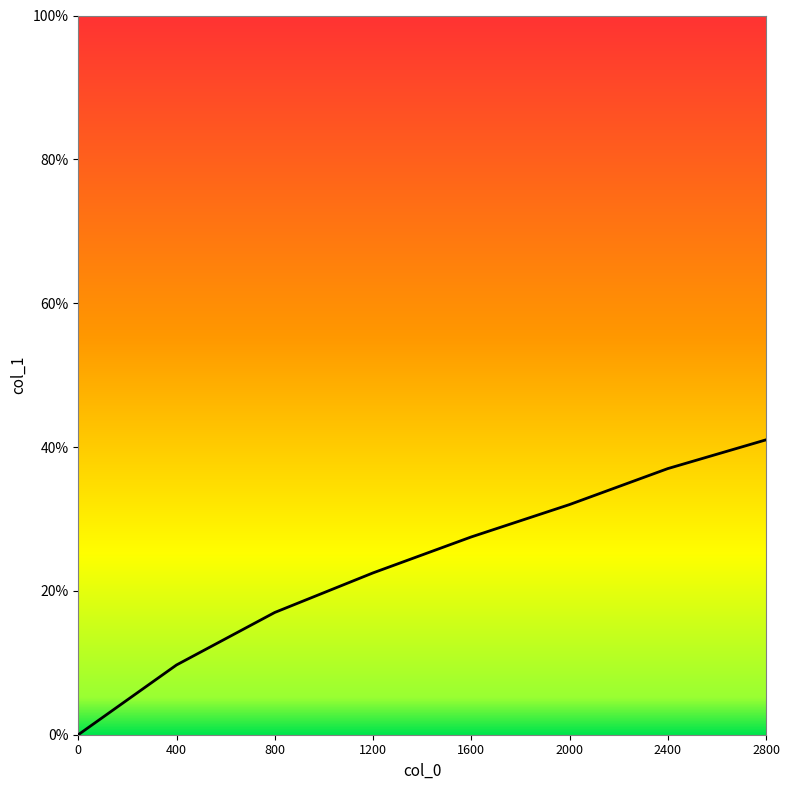

List the labels in order of value, largest first.

2800, 2400, 2000, 1600, 1200, 800, 400, 0